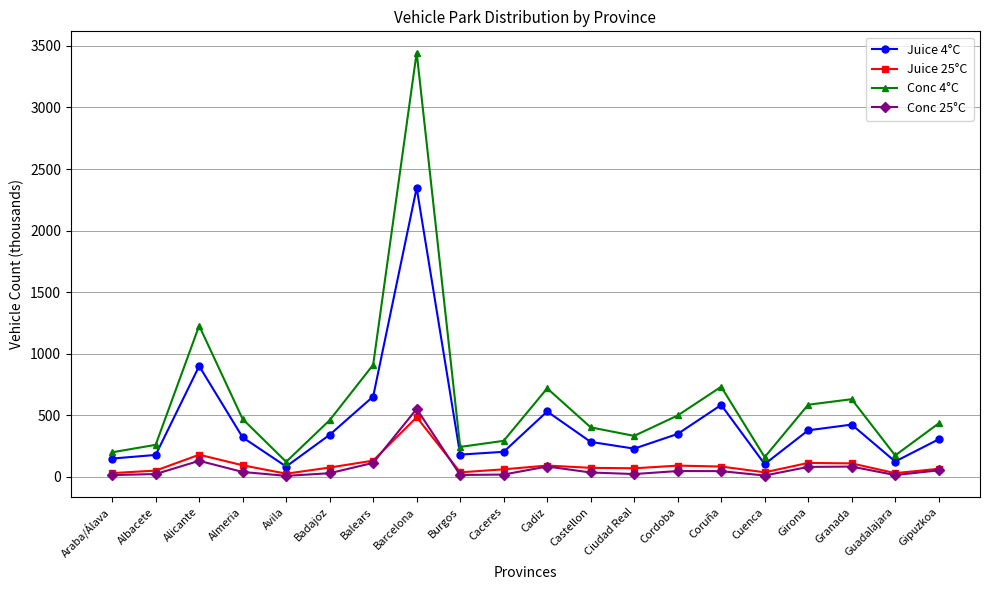

Where does the Juice 4°C series first go above 320?

Alicante